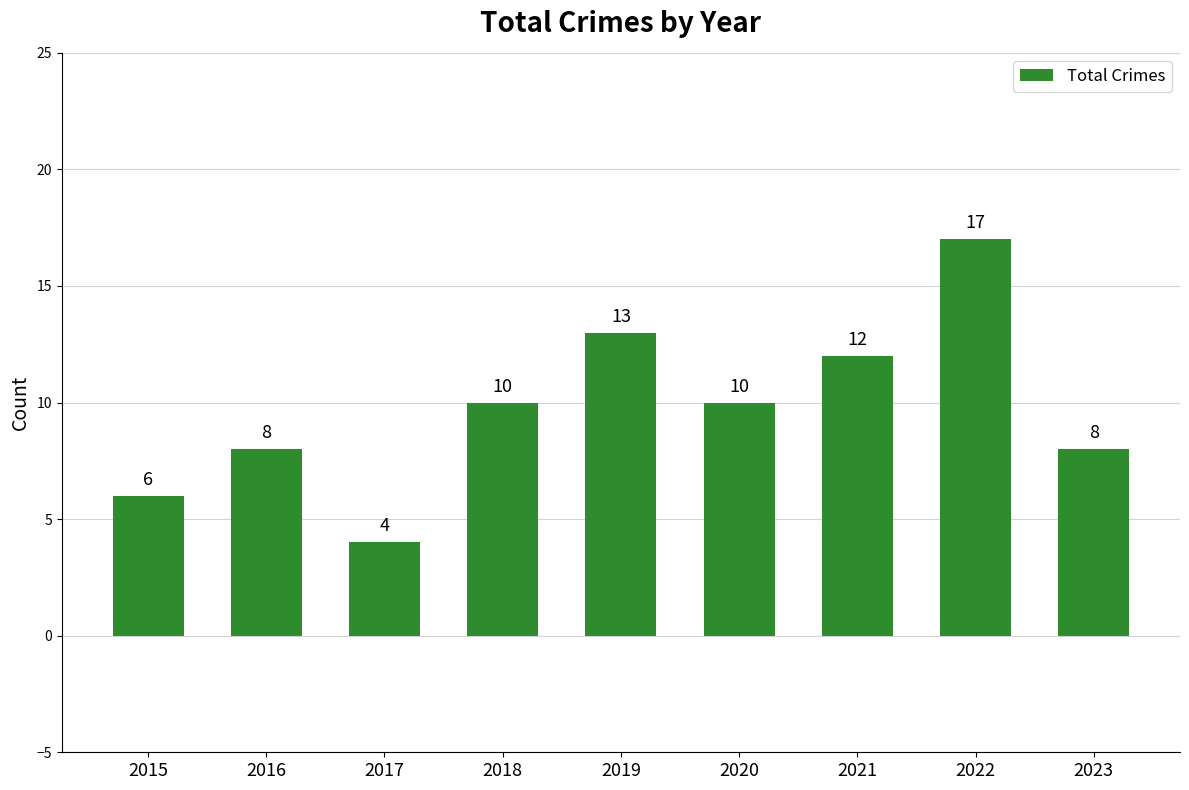

Which label corresponds to the largest value in the chart?

2022